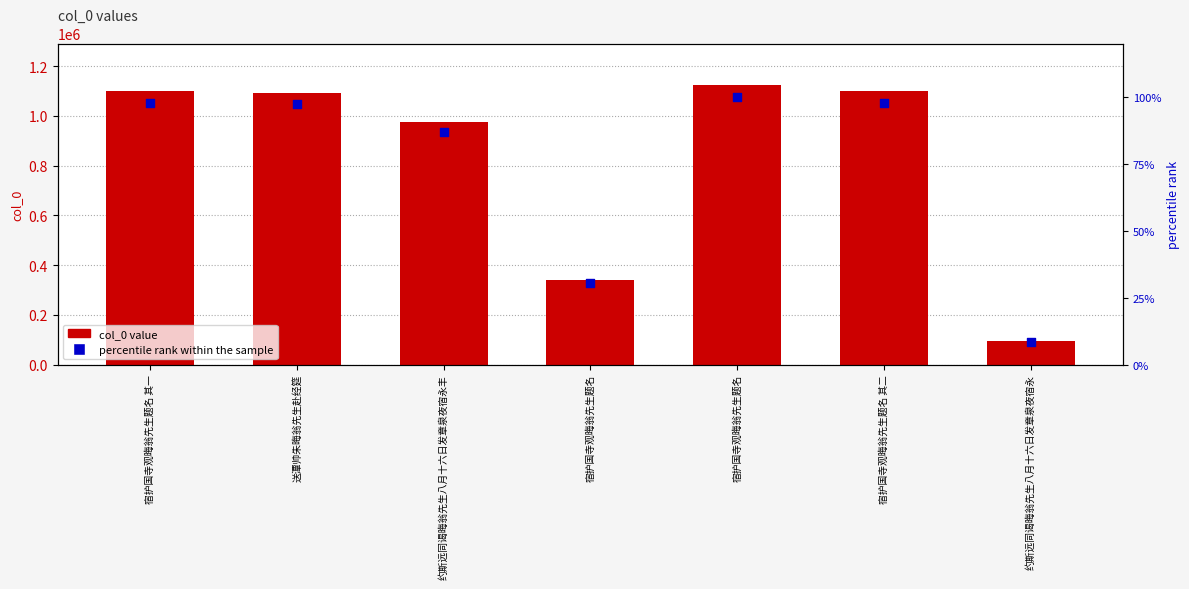

Which series reaches the minimum Y coordinate?

percentile rank within the sample